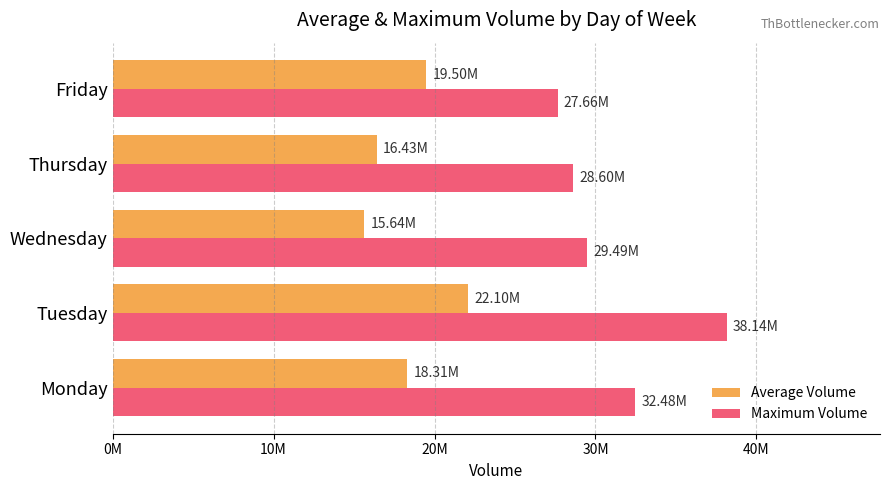

What are all the series names shown in the legend?

Average Volume, Maximum Volume